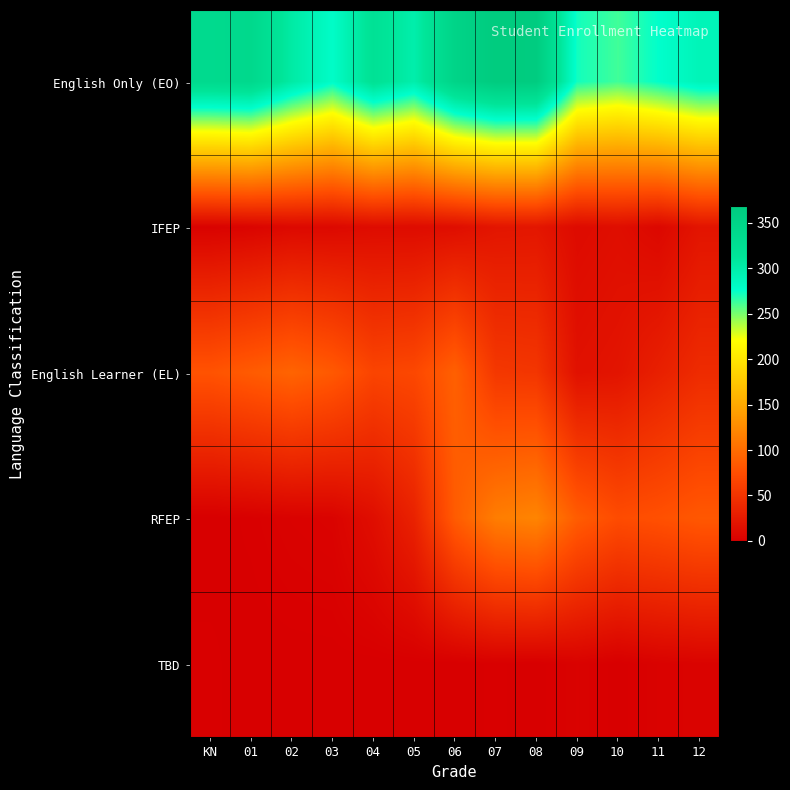

Reading left to right, extract all data points from this chart.

English Only (EO): KN=336	01=339	02=304	03=279	04=320	05=299	06=349	07=368	08=366	09=272	10=262	11=276	12=290
IFEP: KN=3	01=5	02=9	03=9	04=12	05=12	06=14	07=21	08=22	09=11	10=14	11=8	12=20
English Learner (EL): KN=79	01=86	02=93	03=84	04=66	05=69	06=90	07=54	08=52	09=17	10=20	11=31	12=42
RFEP: KN=0	01=1	02=3	03=4	04=14	05=33	06=86	07=114	08=120	09=87	10=73	11=77	12=83
TBD: KN=1	01=0	02=0	03=0	04=0	05=0	06=0	07=1	08=0	09=3	10=0	11=3	12=4